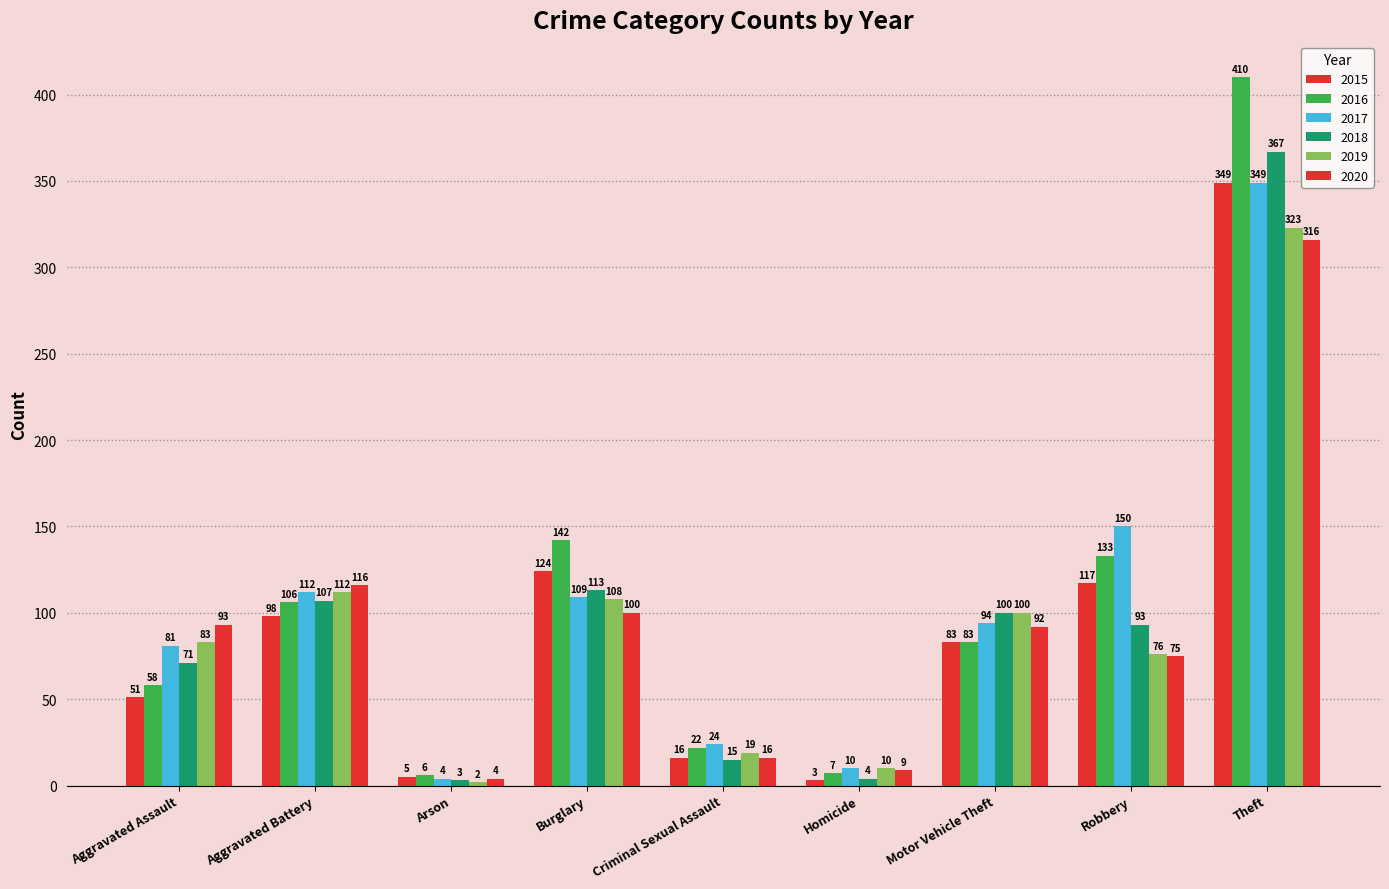

How many categories are shown in the chart?

9